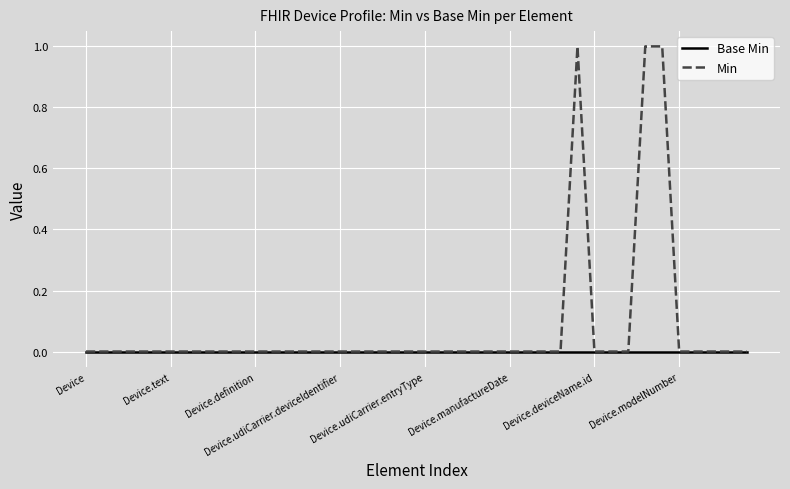

Which series has the widest spread of values?

Min